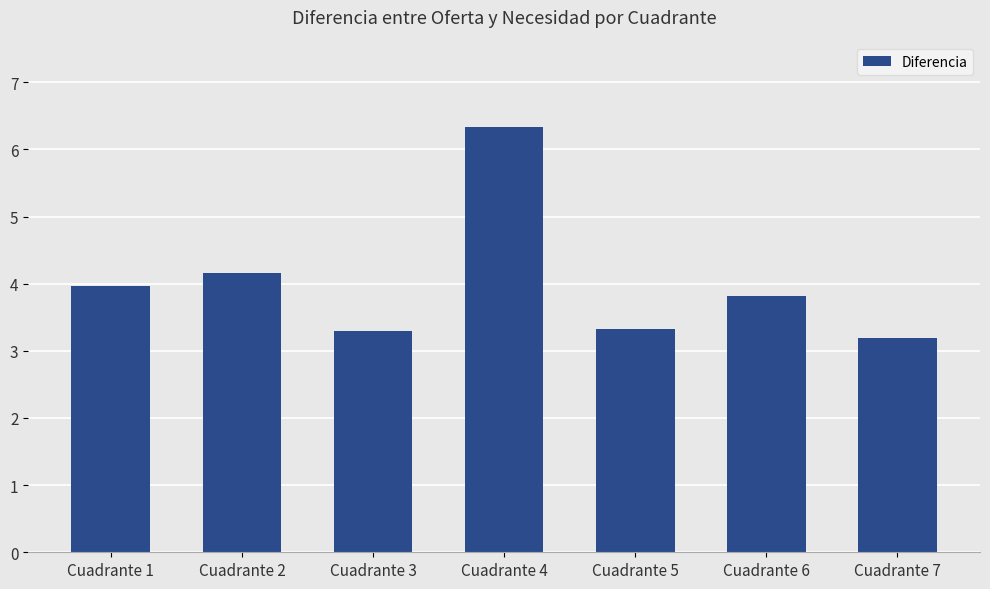

What is the difference between the second highest and second lowest values?

0.9